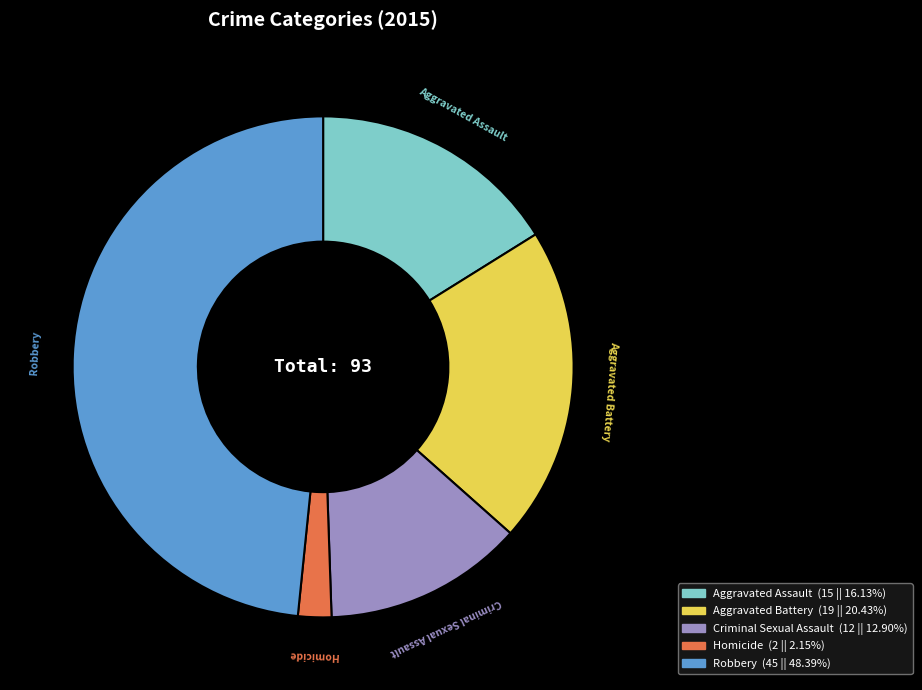

Is the sum of Criminal Sexual Assault and Aggravated Battery greater than half?

No